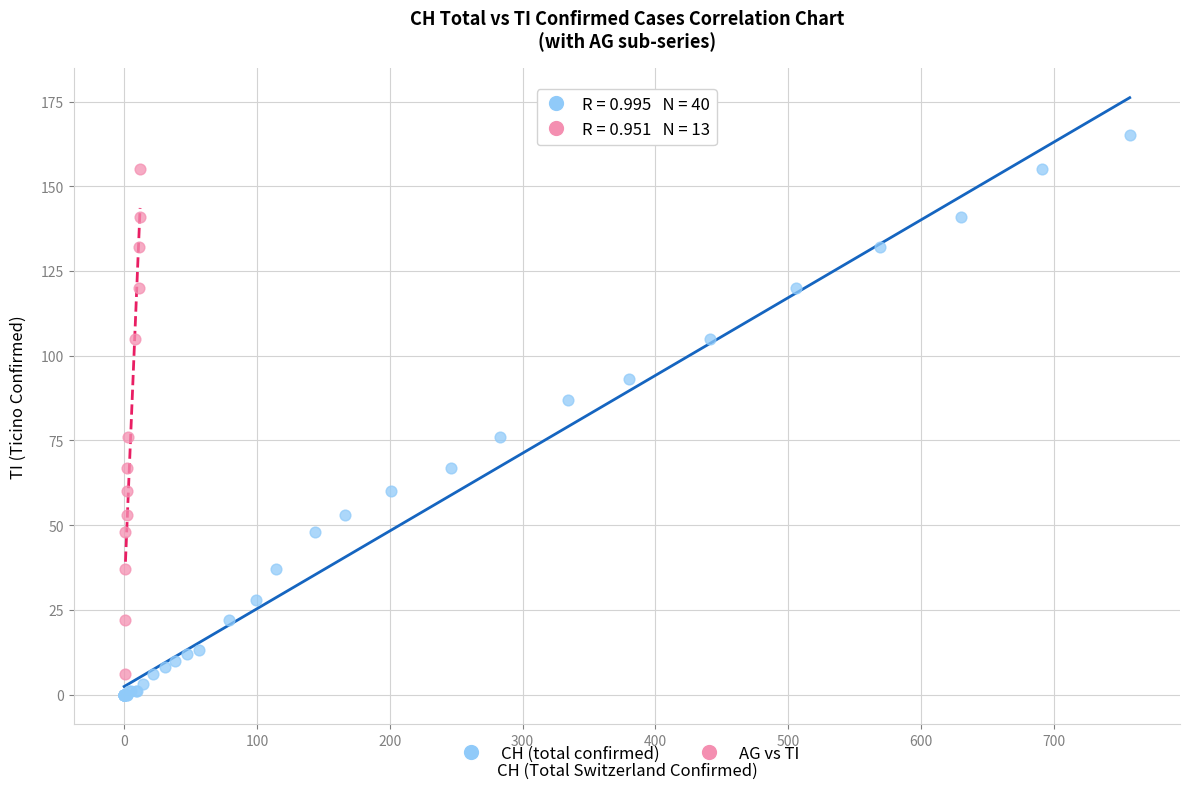

Which series reaches the maximum Y coordinate?

CH (total confirmed)